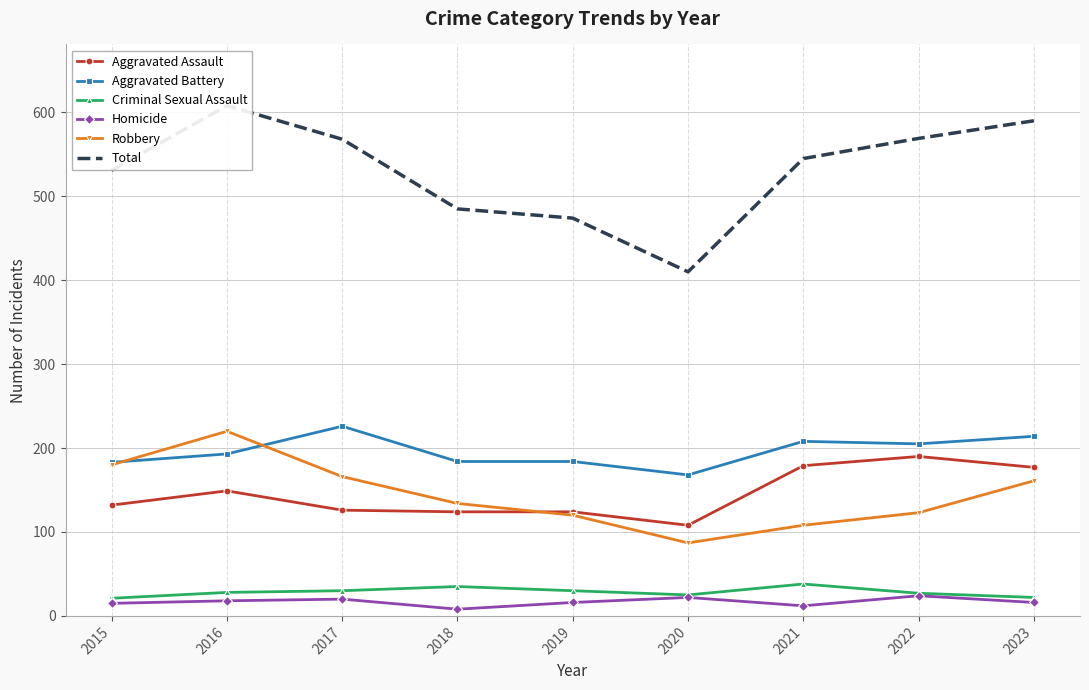

Is it true that Total equals 410 at 2020?

True